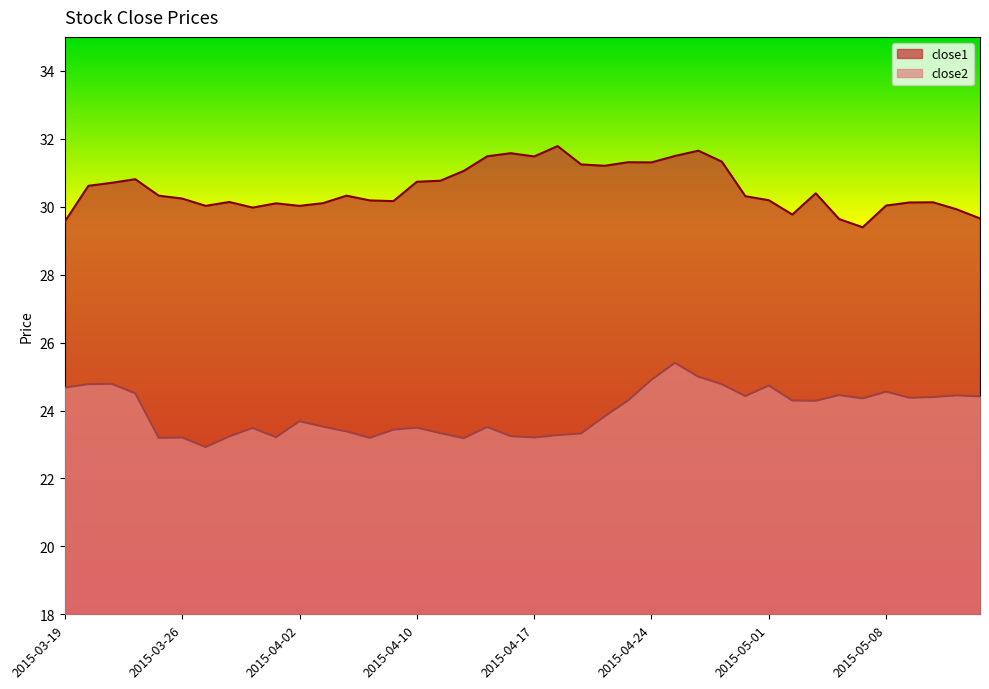

What is the label of the 23rd point from the right?

2015-04-14